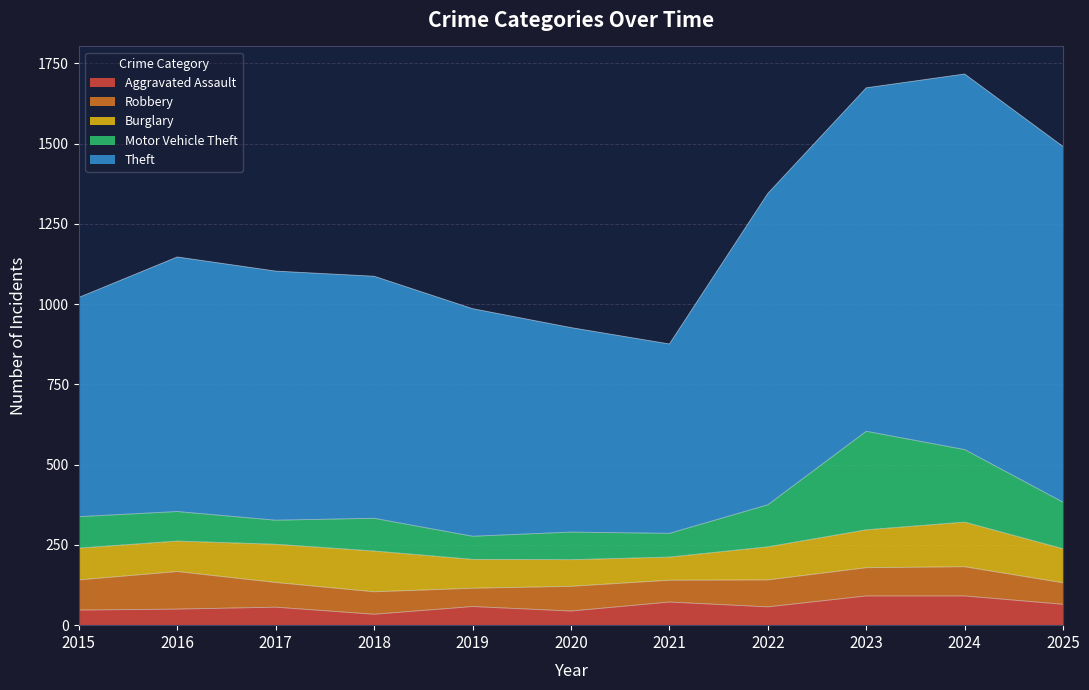

In Robbery, how many points are lower than both neighbors (excluding endpoints)?

2